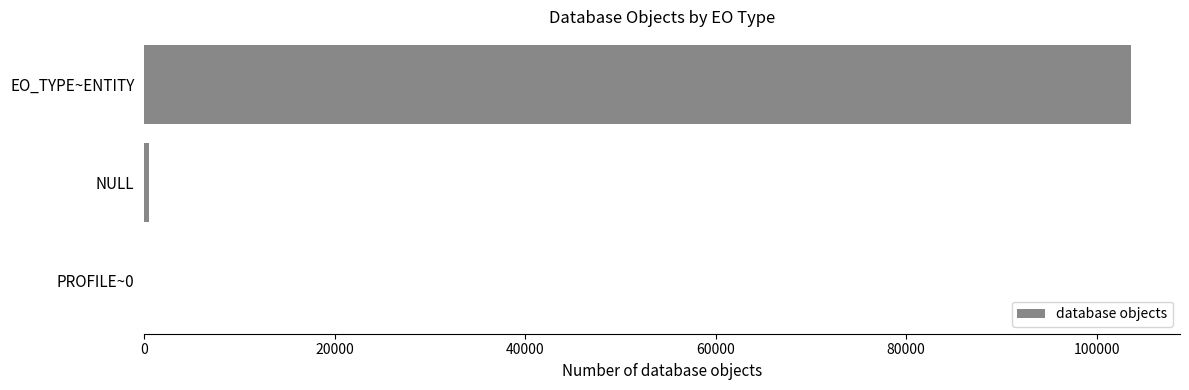

What is the maximum value shown in the chart?

103559